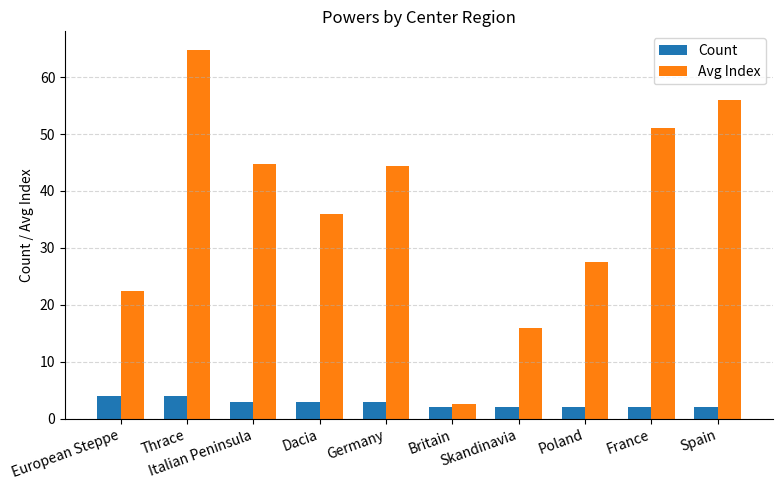

The Count series shows 2.0 at France. True or false?

True